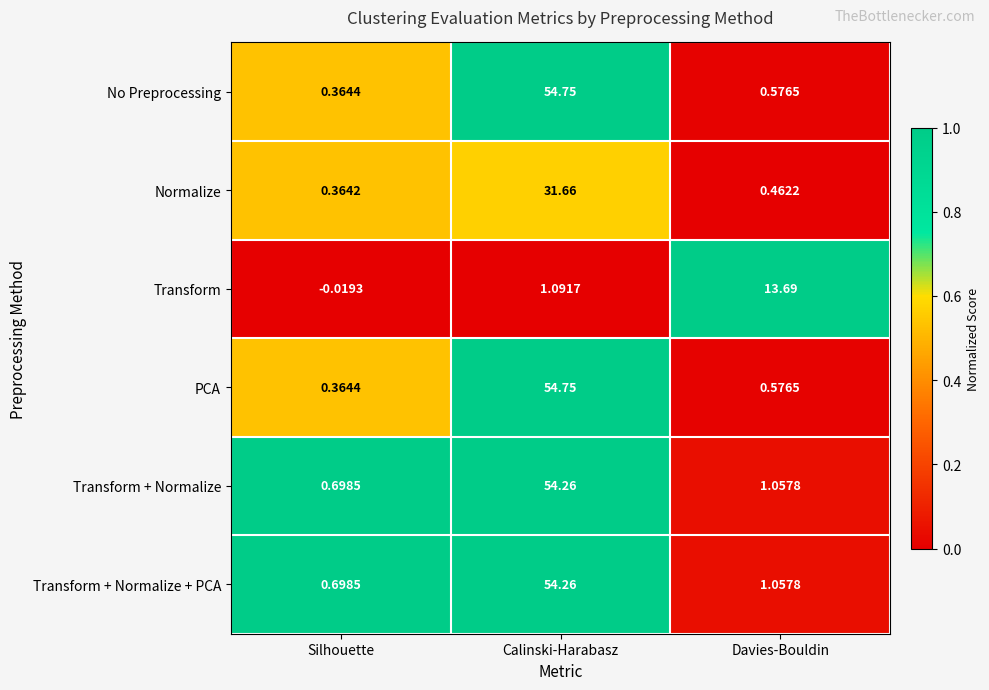

How many series are shown in this chart?

6